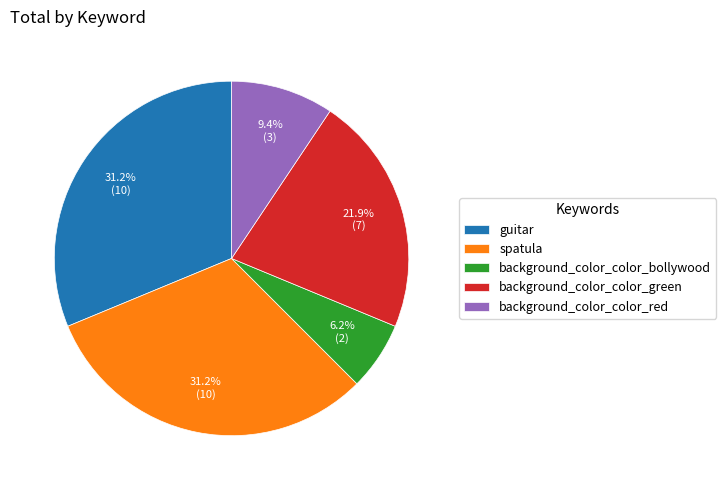

Do guitar and background_color_color_bollywood together represent more than half of the pie?

No